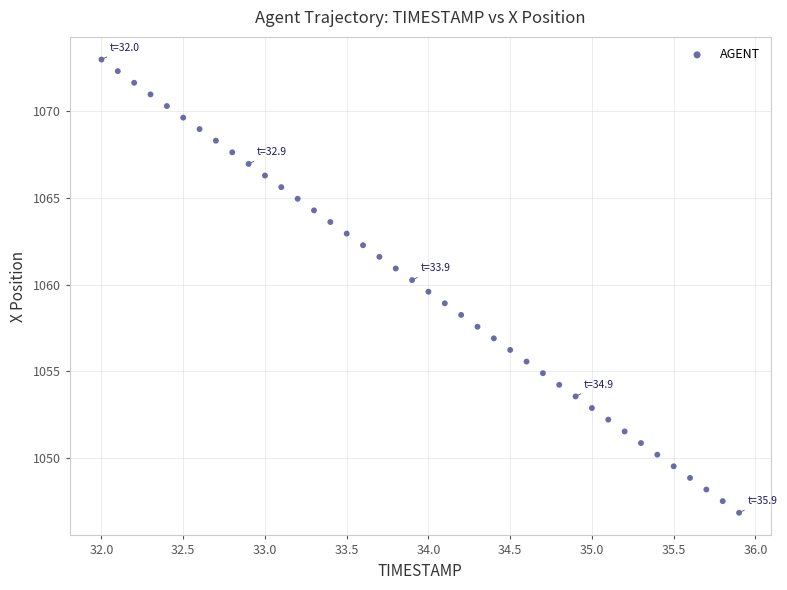

What is the range of X values (max minus min)?

3.9